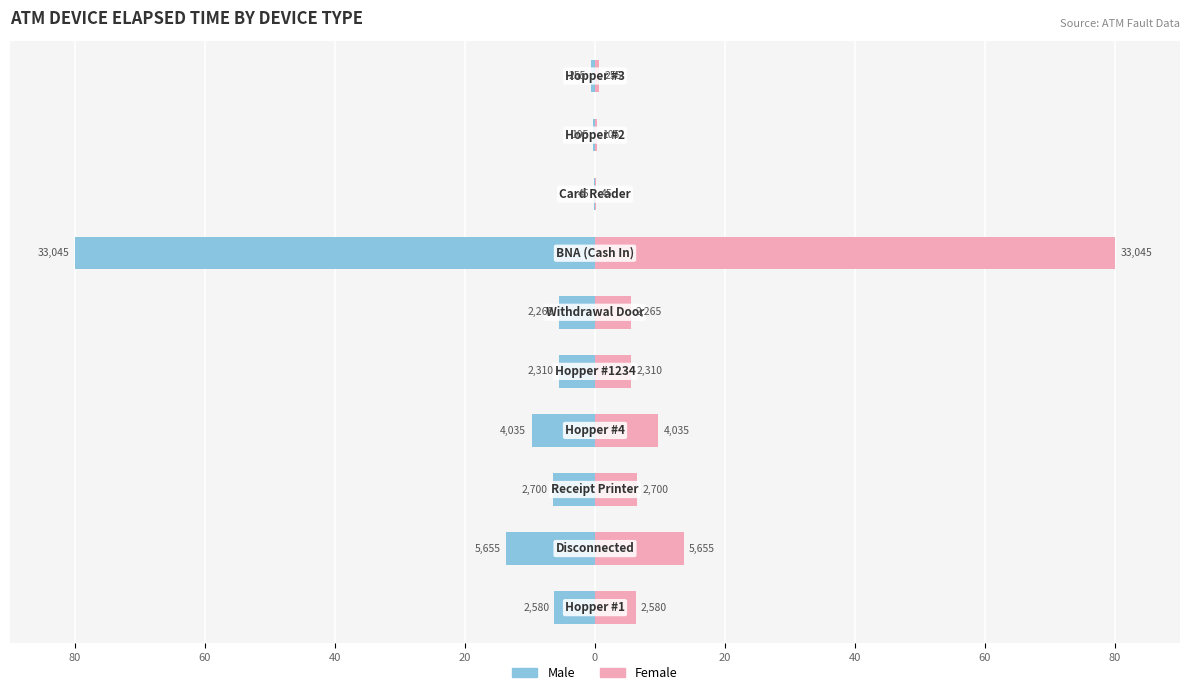

What is the average value of the Male series?

-12.8